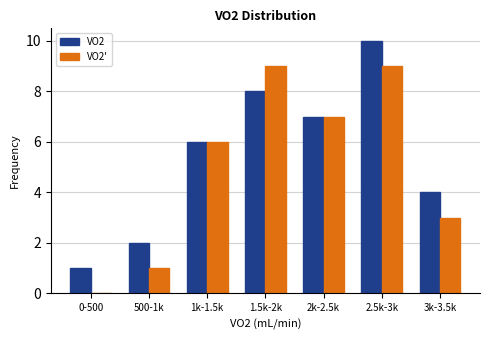

Reading right to left, list all the values displayed in this chart.

VO2: 3k-3.5k=4	2.5k-3k=10	2k-2.5k=7	1.5k-2k=8	1k-1.5k=6	500-1k=2	0-500=1
VO2': 3k-3.5k=3	2.5k-3k=9	2k-2.5k=7	1.5k-2k=9	1k-1.5k=6	500-1k=1	0-500=0